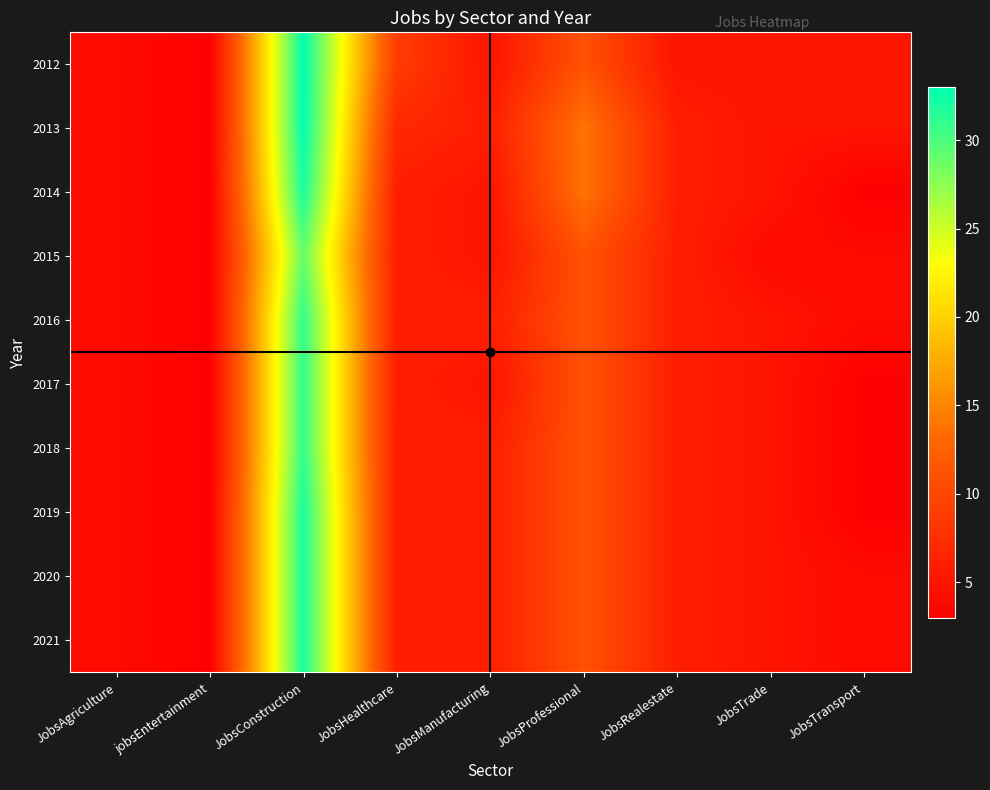

At which category does the chart reach its peak across all series?

JobsConstruction